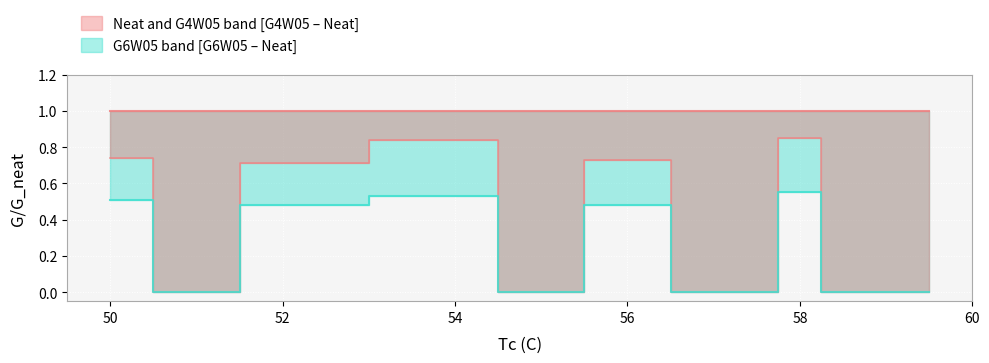

How many categories are shown in the chart?

11